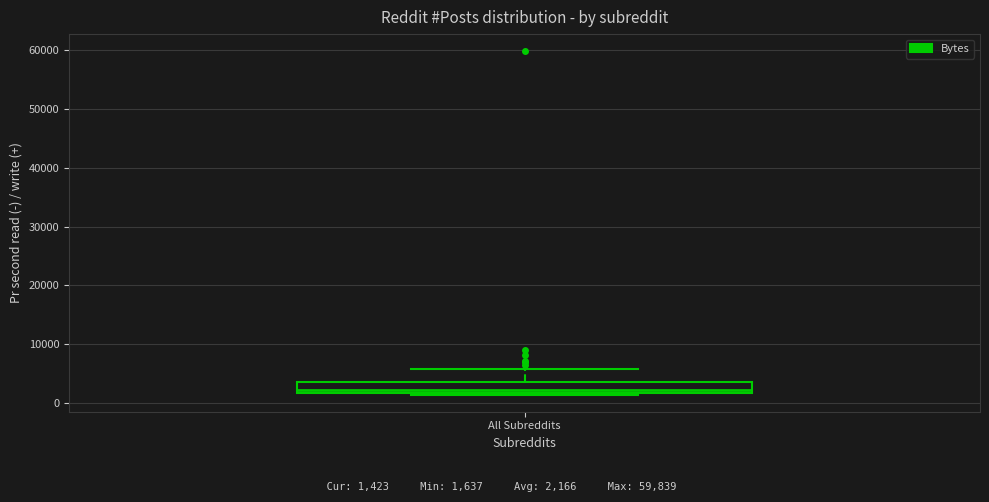

Where is the lower edge of the box for All Subreddits on the y-axis? The values are not printed on the chart, so give them approximately, as read against the axis.

2000